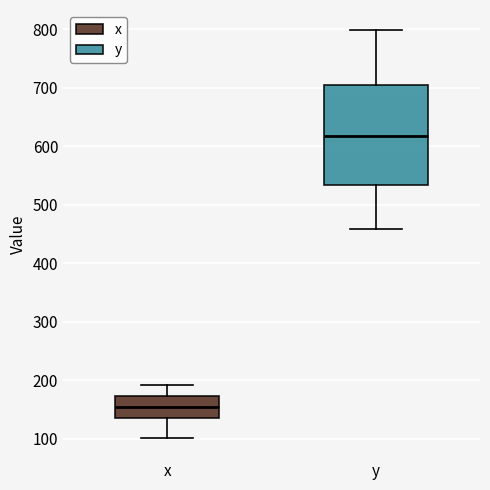

Which box is the tallest, from its lower edge to its upper edge?

y